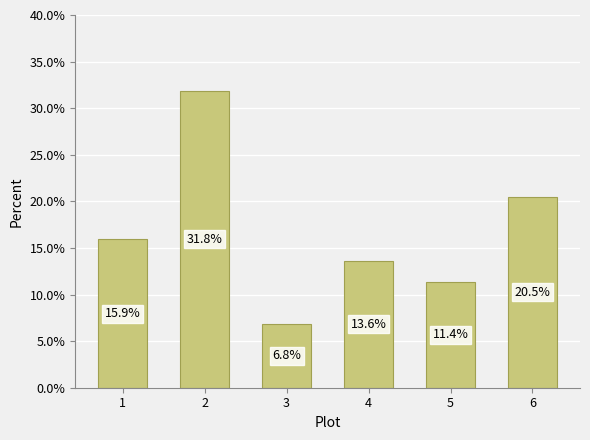

At which category does the chart reach its peak across all series?

2